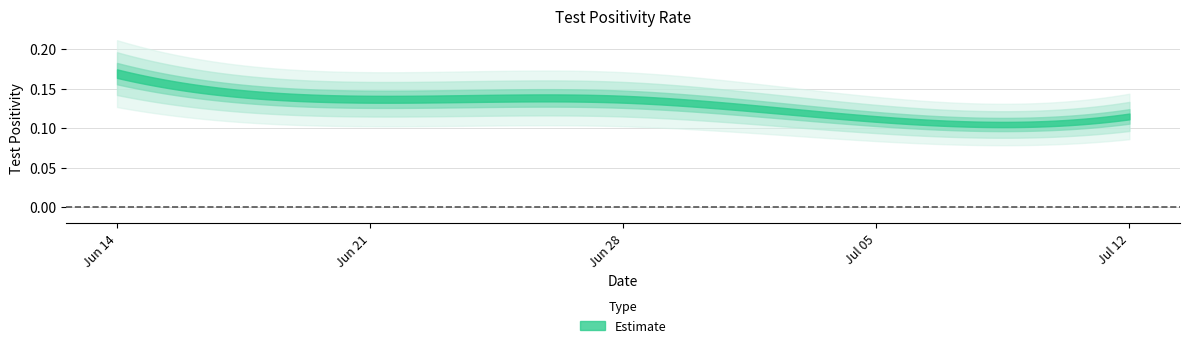

How many lines are shown in the chart?

1